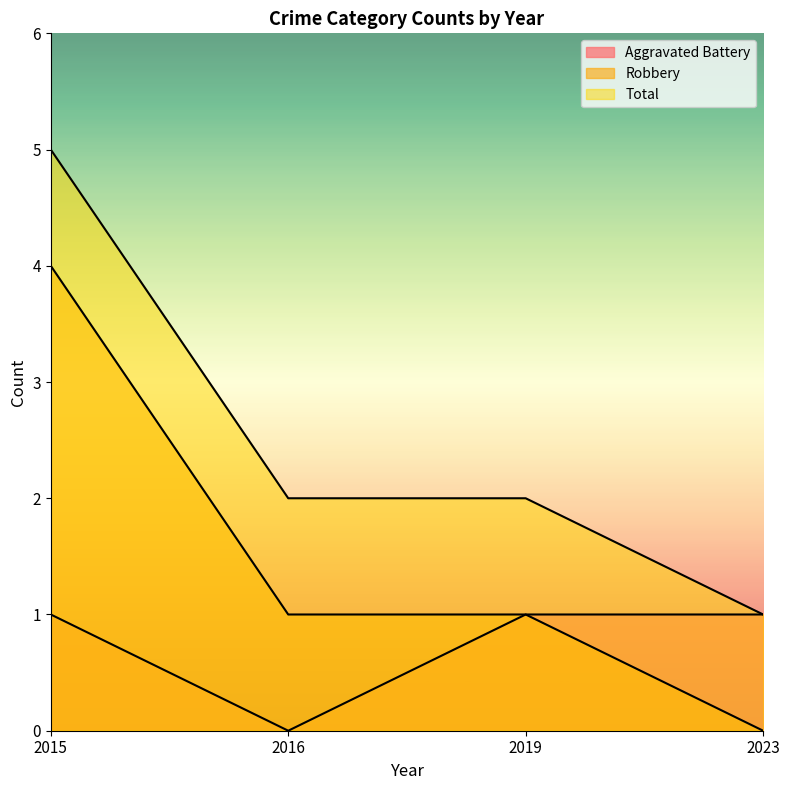

True or false: Aggravated Battery has a value of 1 at 2016.

False